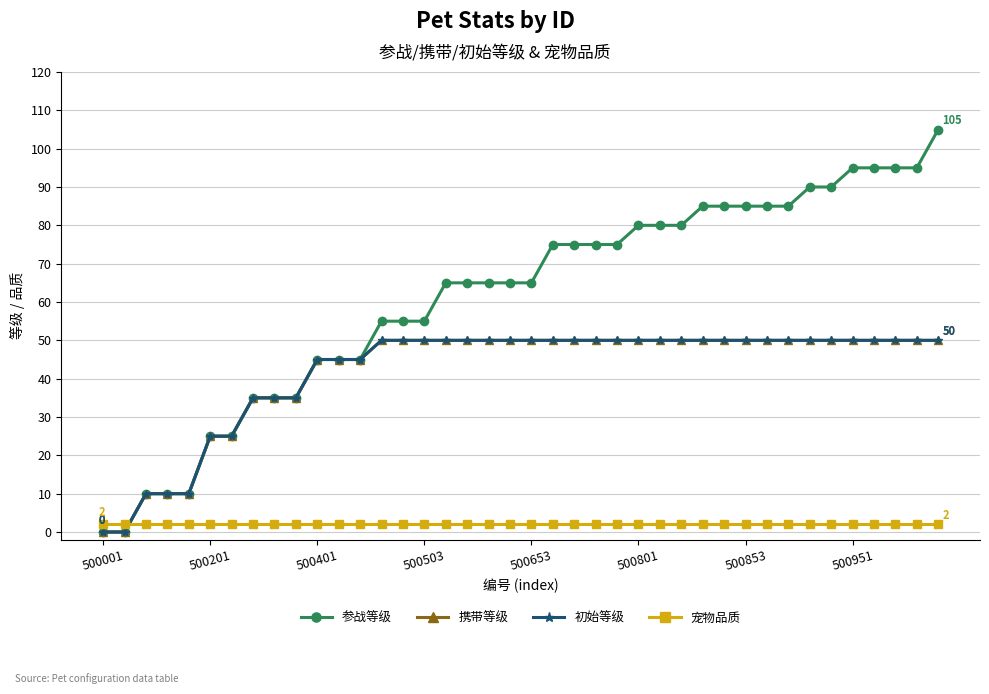

What is the value of the 宠物品质 point at the 7th from the left?

2